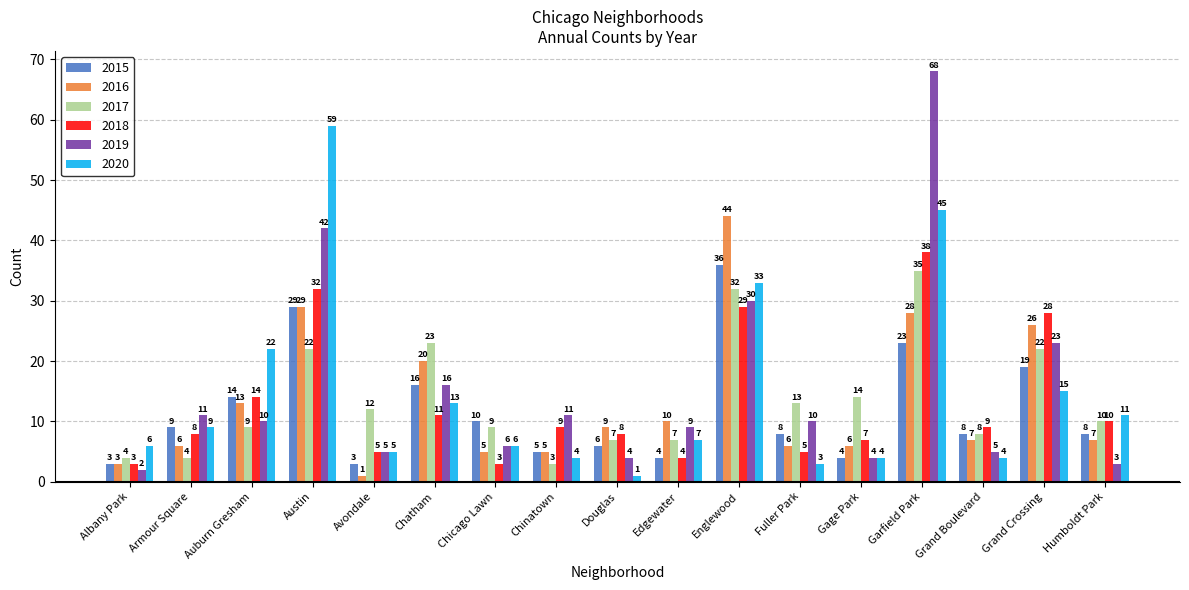

Which series has the widest spread of values?

2019